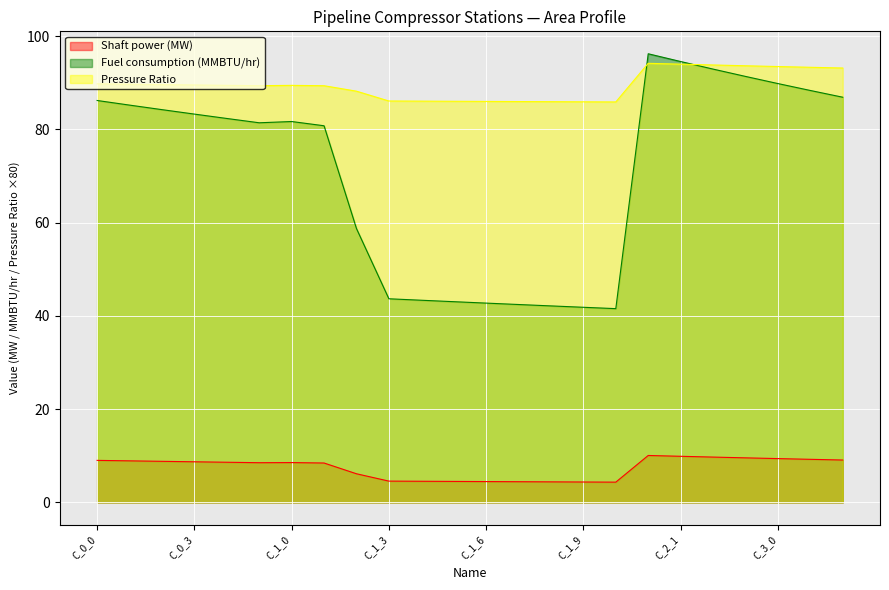

Reading left to right, what are all the values shown in this chart?

Shaft power (MW): C_0_0=9.0	C_0_1=8.9	C_0_2=8.8	C_0_3=8.7	C_0_4=8.6	CS1=8.5	C_1_0=8.5	C_1_1=8.5	C_1_2=6.1	C_1_3=4.6	C_1_4=4.5	C_1_5=4.5	C_1_6=4.5	C_1_7=4.4	C_1_8=4.4	C_1_9=4.4	CS2=4.3	C_2_0=10.1	C_2_1=9.9	C_2_2=9.7	CS3=9.6	C_3_0=9.4	C_3_1=9.2	C_3_2=9.1
Fuel consumption (MMBTU/hr): C_0_0=86.2	C_0_1=85.2	C_0_2=84.2	C_0_3=83.3	C_0_4=82.3	CS1=81.4	C_1_0=81.7	C_1_1=80.8	C_1_2=58.7	C_1_3=43.7	C_1_4=43.4	C_1_5=43.0	C_1_6=42.7	C_1_7=42.4	C_1_8=42.1	C_1_9=41.8	CS2=41.6	C_2_0=96.2	C_2_1=94.5	C_2_2=92.9	CS3=91.4	C_3_0=89.8	C_3_1=88.3	C_3_2=86.9
Pressure Ratio: C_0_0=89.8	C_0_1=89.7	C_0_2=89.6	C_0_3=89.5	C_0_4=89.4	CS1=89.4	C_1_0=89.4	C_1_1=89.4	C_1_2=88.2	C_1_3=86.1	C_1_4=86.1	C_1_5=86.0	C_1_6=86.0	C_1_7=86.0	C_1_8=85.9	C_1_9=85.9	CS2=85.9	C_2_0=94.2	C_2_1=94.0	C_2_2=93.8	CS3=93.6	C_3_0=93.5	C_3_1=93.3	C_3_2=93.2